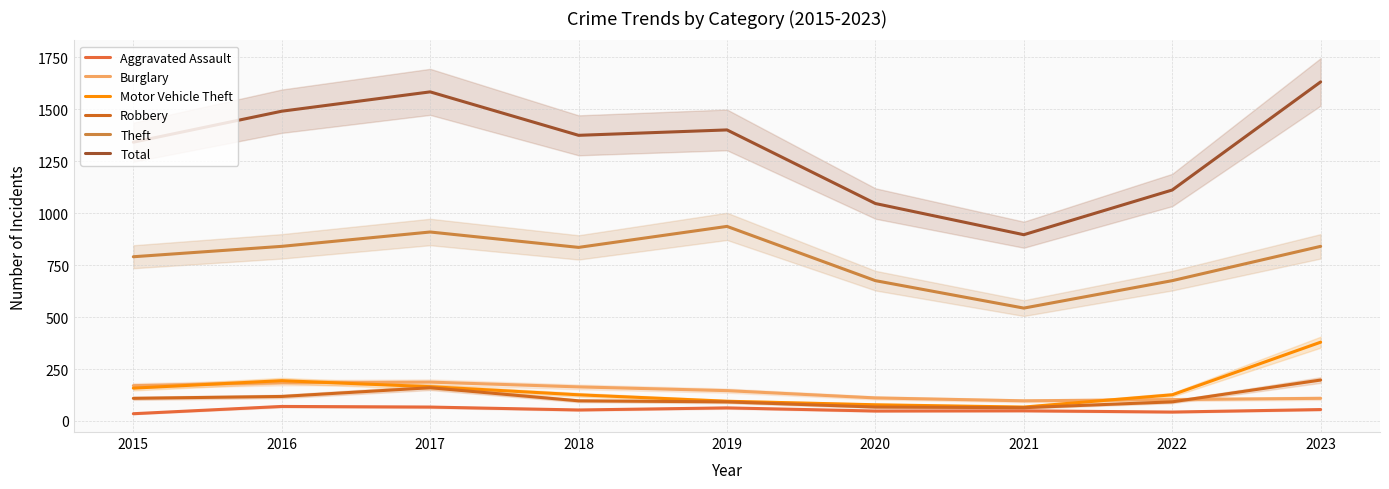

The Robbery series shows 21 at 2021. True or false?

False